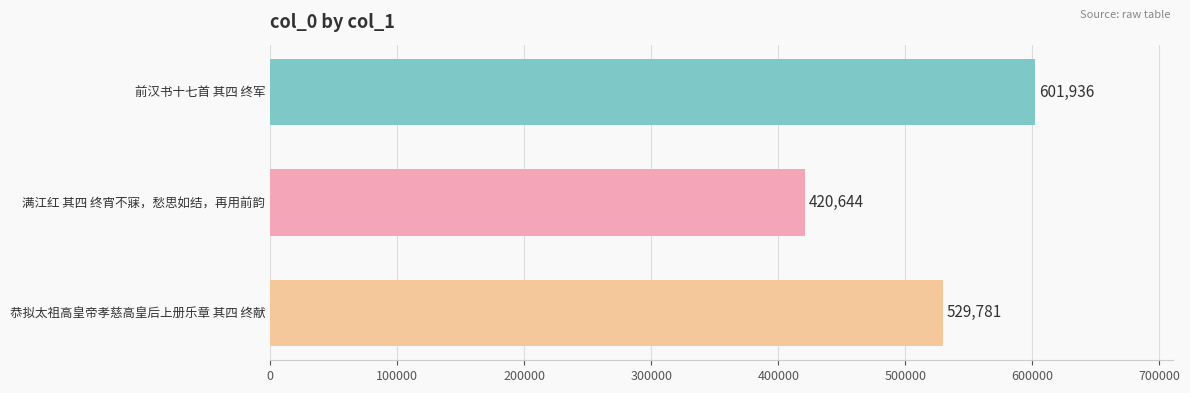

Are the bars horizontal?

Yes